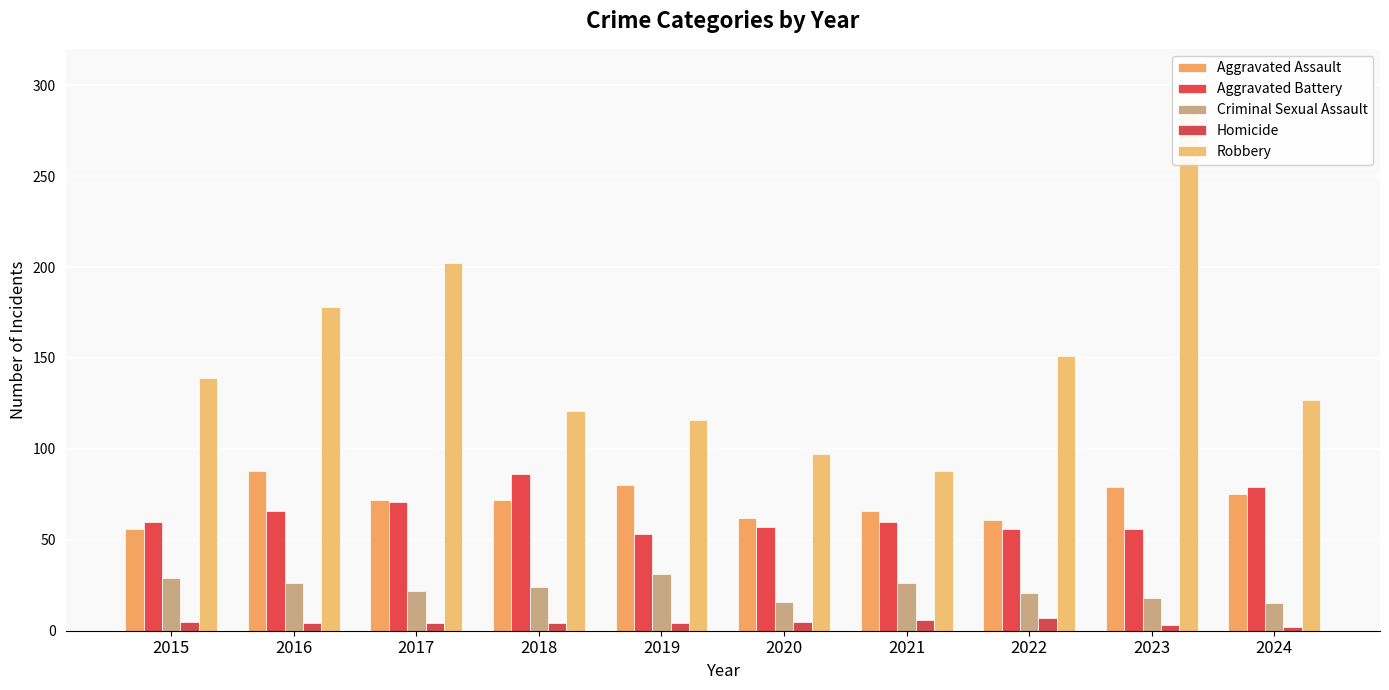

Reading left to right, transcribe all the data shown in this chart.

Aggravated Assault: 2015=56	2016=88	2017=72	2018=72	2019=80	2020=62	2021=66	2022=61	2023=79	2024=75
Aggravated Battery: 2015=60	2016=66	2017=71	2018=86	2019=53	2020=57	2021=60	2022=56	2023=56	2024=79
Criminal Sexual Assault: 2015=29	2016=26	2017=22	2018=24	2019=31	2020=16	2021=26	2022=21	2023=18	2024=15
Homicide: 2015=5	2016=4	2017=4	2018=4	2019=4	2020=5	2021=6	2022=7	2023=3	2024=2
Robbery: 2015=139	2016=178	2017=202	2018=121	2019=116	2020=97	2021=88	2022=151	2023=284	2024=127